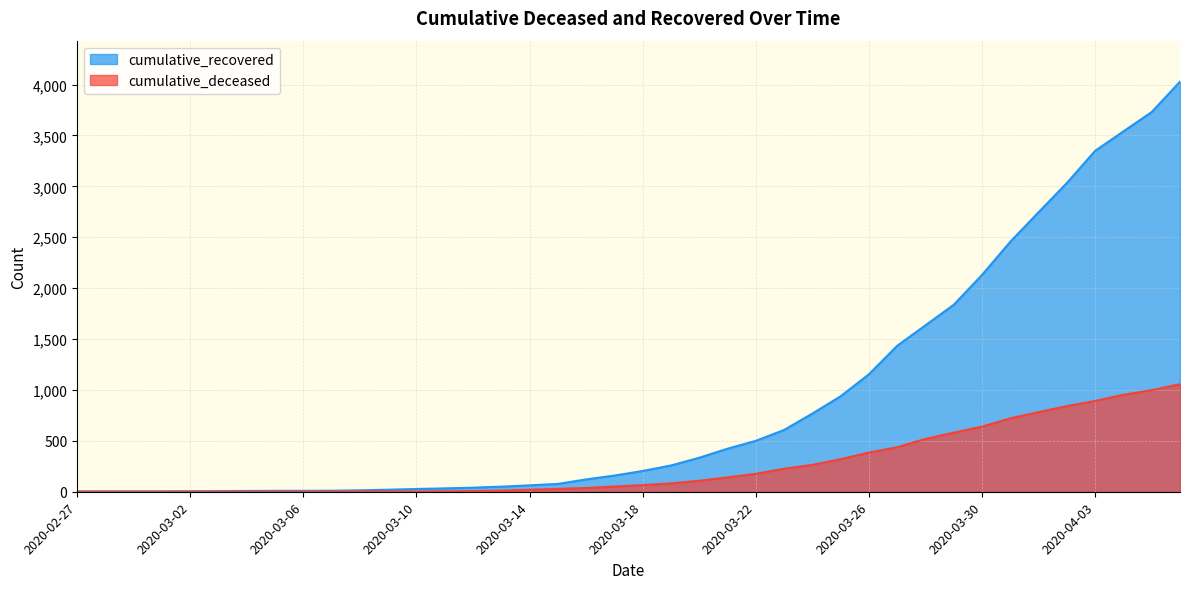

True or false: cumulative_deceased has a value of 72 at 2020-03-20.

False